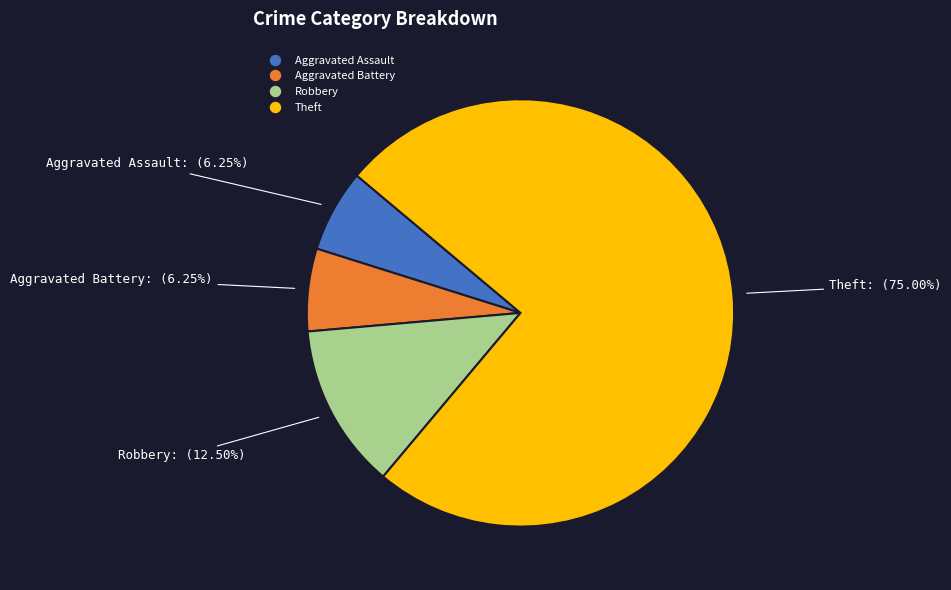

Which category has the biggest portion of the pie?

Theft